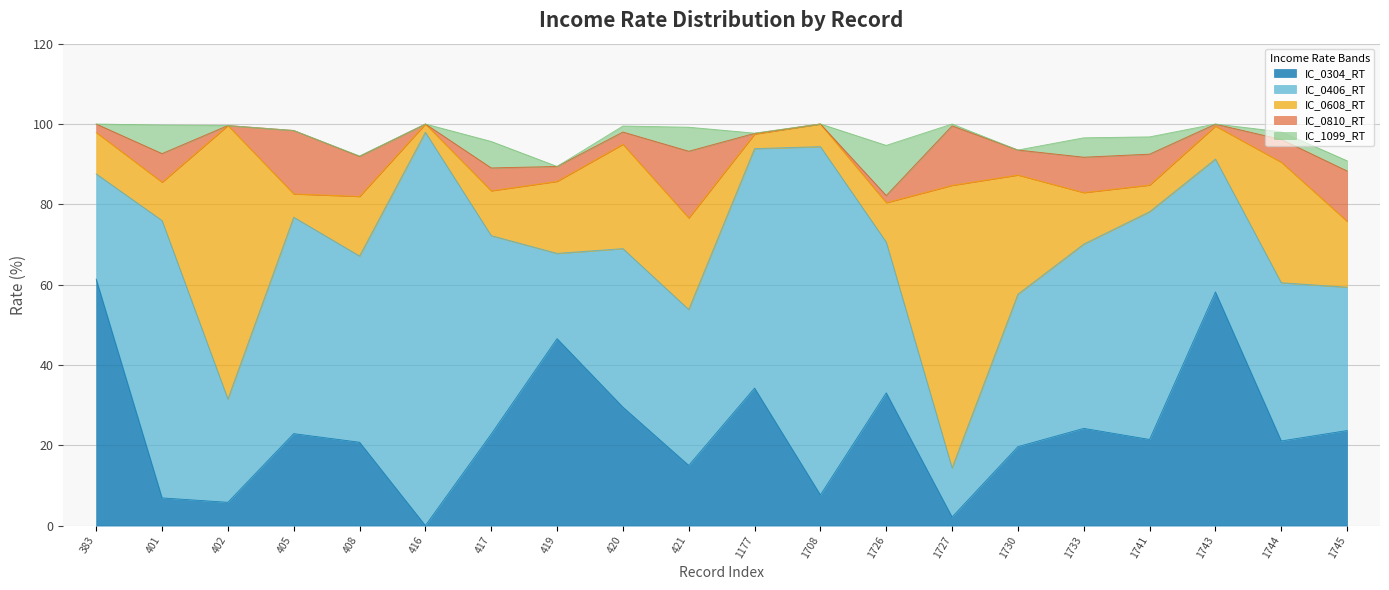

Reading left to right, list all the values displayed in this chart.

IC_0304_RT: 61.4	6.9	5.8	22.9	20.8	0.0	22.8	46.5	29.5	15.0	34.2	7.6	33.1	2.1	19.7	24.2	21.4	58.2	21.1	23.7
IC_0406_RT: 26.2	69.1	25.7	53.9	46.4	97.9	49.4	21.2	39.5	38.8	59.6	86.7	37.5	12.2	38.0	45.9	56.7	33.1	39.4	35.7
IC_0608_RT: 10.3	9.5	68.1	5.8	14.8	2.1	11.2	17.9	26.0	22.8	3.6	5.7	9.8	70.4	29.7	12.8	6.6	8.2	30.0	16.4
IC_0810_RT: 2.1	7.1	0.0	15.8	10.0	0.0	5.7	3.7	3.1	16.6	0.2	0.0	1.8	14.8	6.2	8.8	7.7	0.5	5.7	12.5
IC_1099_RT: 0.0	7.1	0.0	0.0	0.1	0.0	6.6	0.0	1.5	6.0	0.1	0.0	12.5	0.5	0.0	4.8	4.3	0.0	1.9	2.5